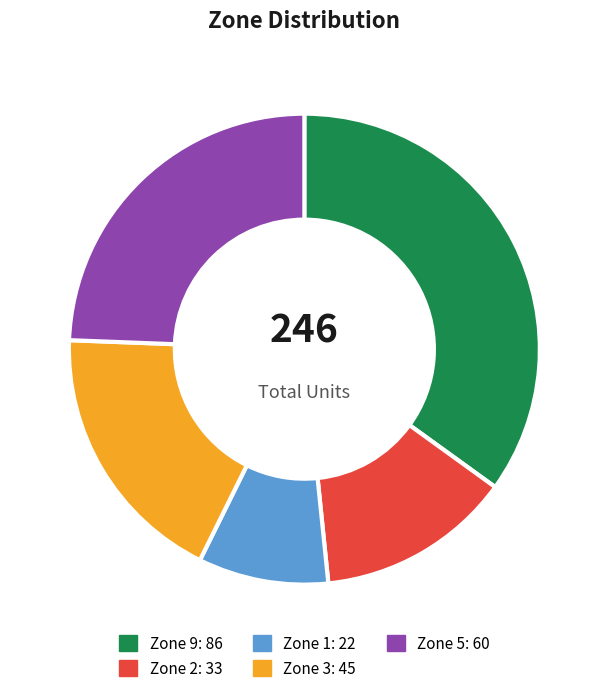

Is there a majority slice in this chart?

No